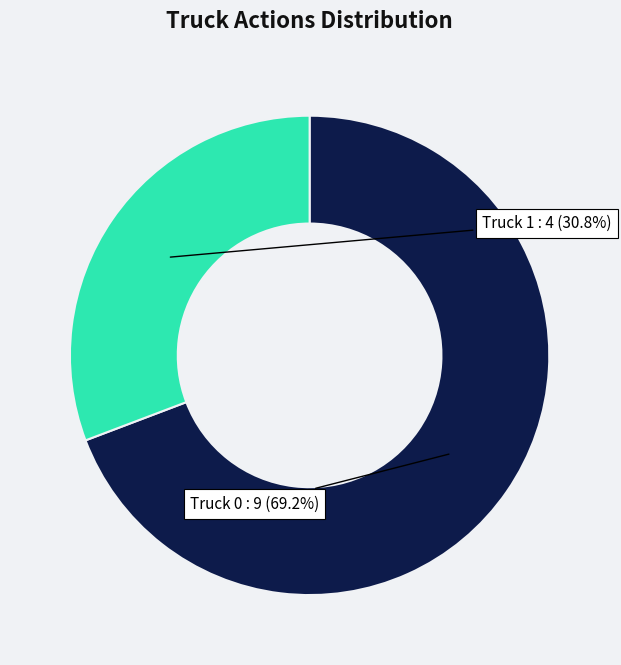

Which slice is the largest?

Truck 0